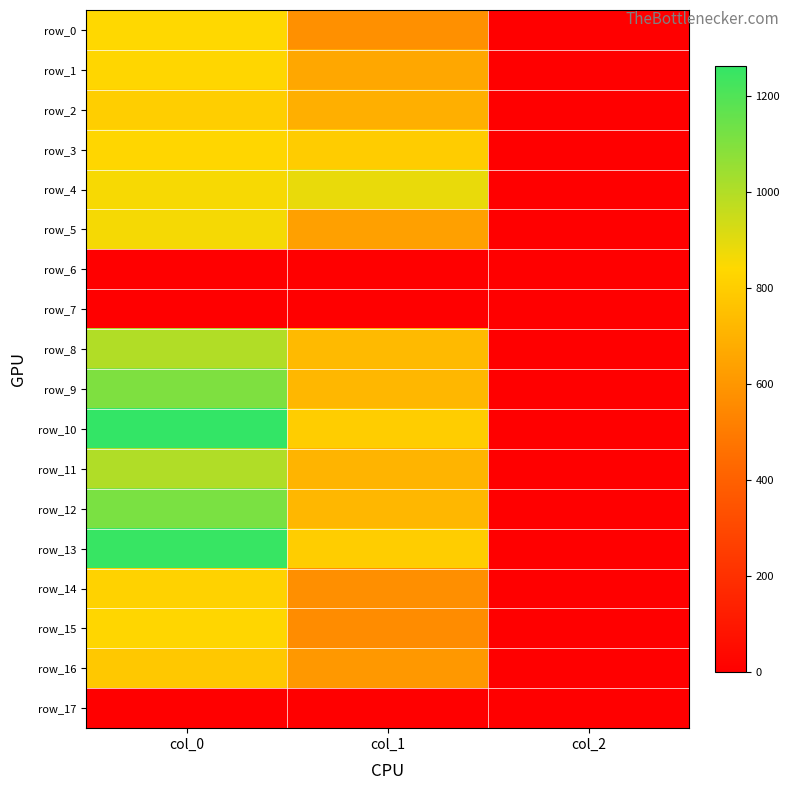

At which label does row_2 reach its minimum?

col_2